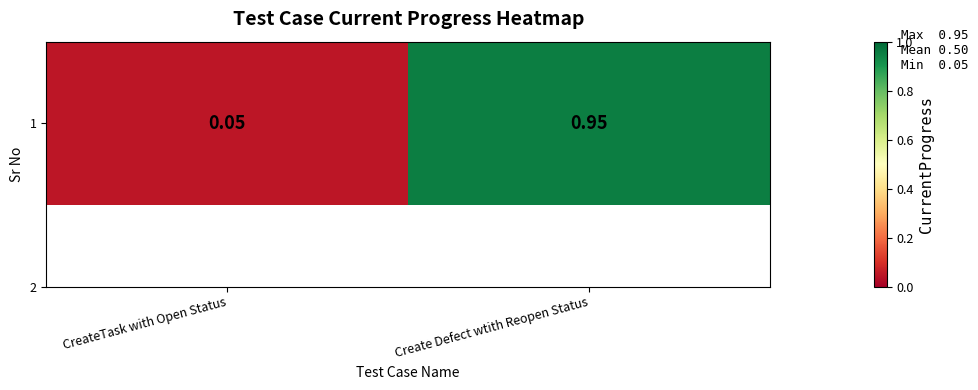

Which label corresponds to the largest value in the chart?

Create Defect wtith Reopen Status